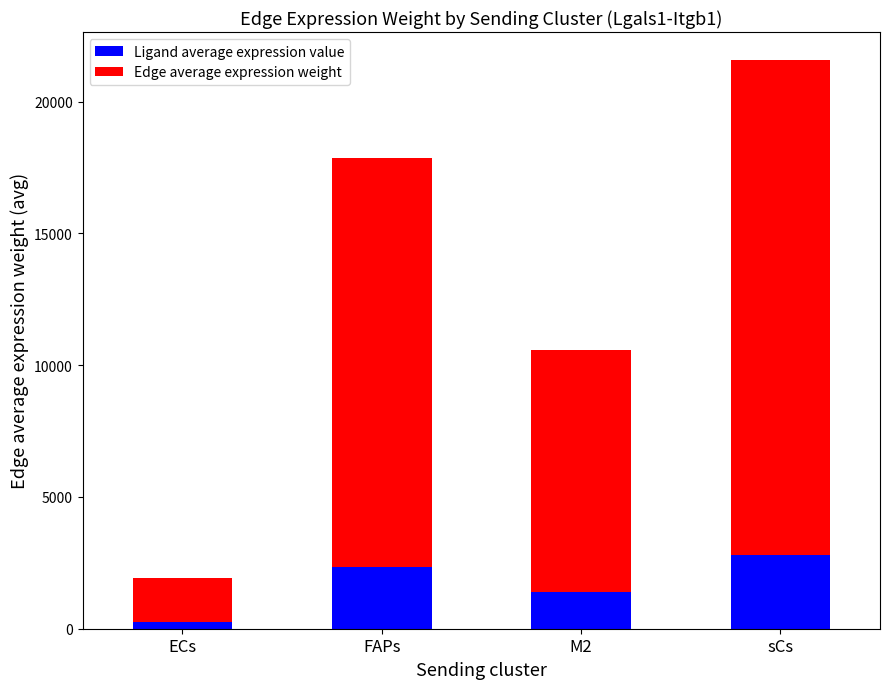

At which category is the sum across all series the highest?

sCs